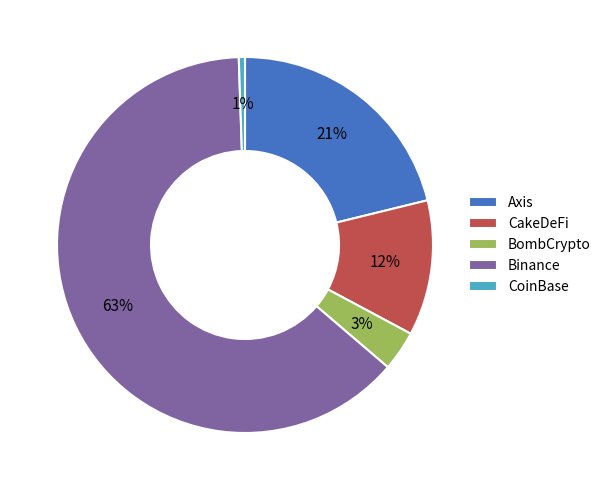

Combined, do CakeDeFi and CoinBase account for over 50%?

No